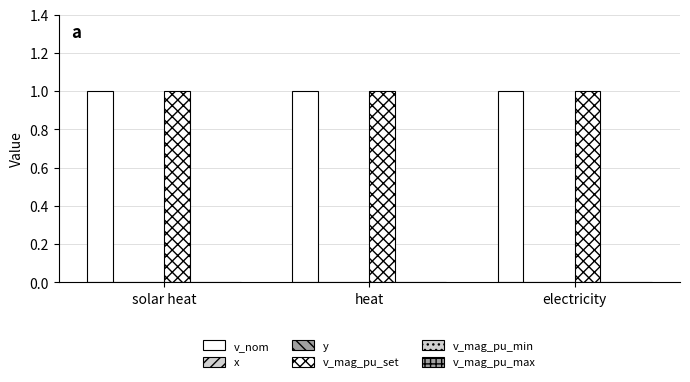

Reading right to left, what are all the values shown in this chart?

v_nom: 1	1	1
x: 0	0	0
y: 0	0	0
v_mag_pu_set: 1	1	1
v_mag_pu_min: 0	0	0
v_mag_pu_max: 0	0	0